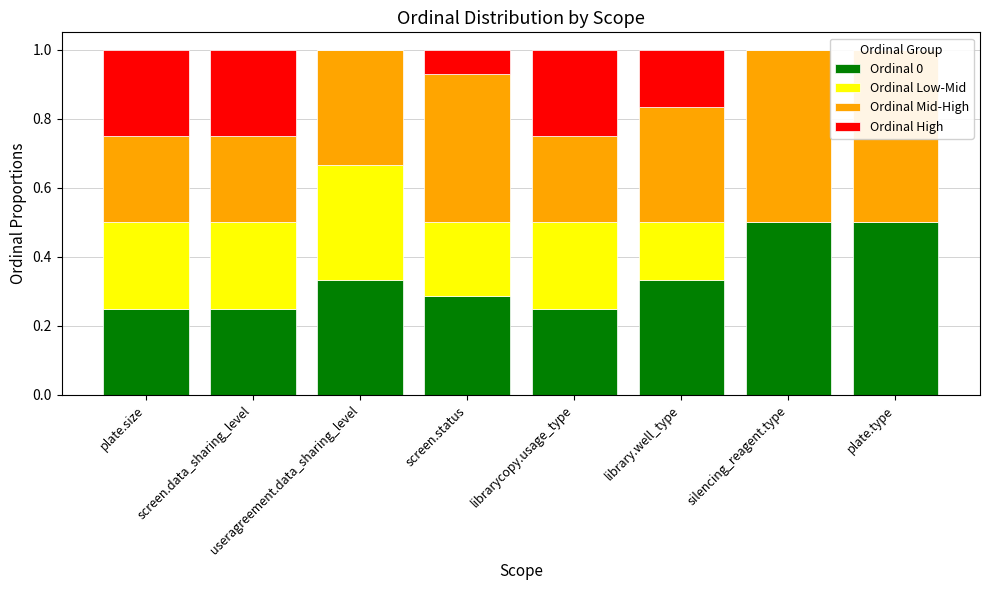

At library.well_type, list the series in order from largest to smallest.

Ordinal 0, Ordinal Mid-High, Ordinal Low-Mid, Ordinal High